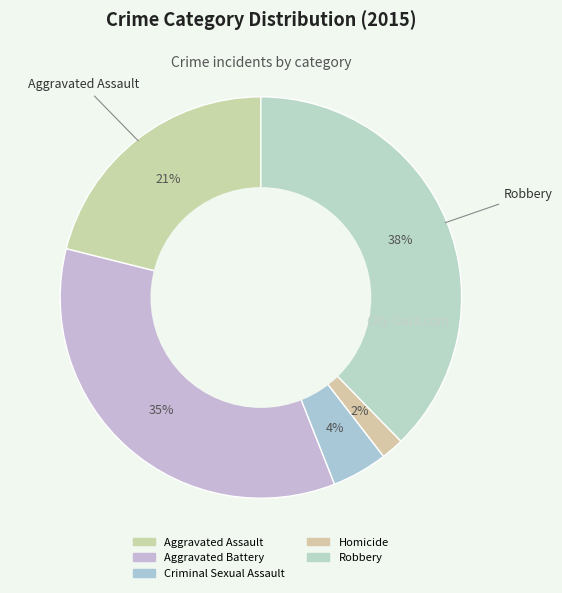

True or false: Robbery accounts for 49% of the total.

False